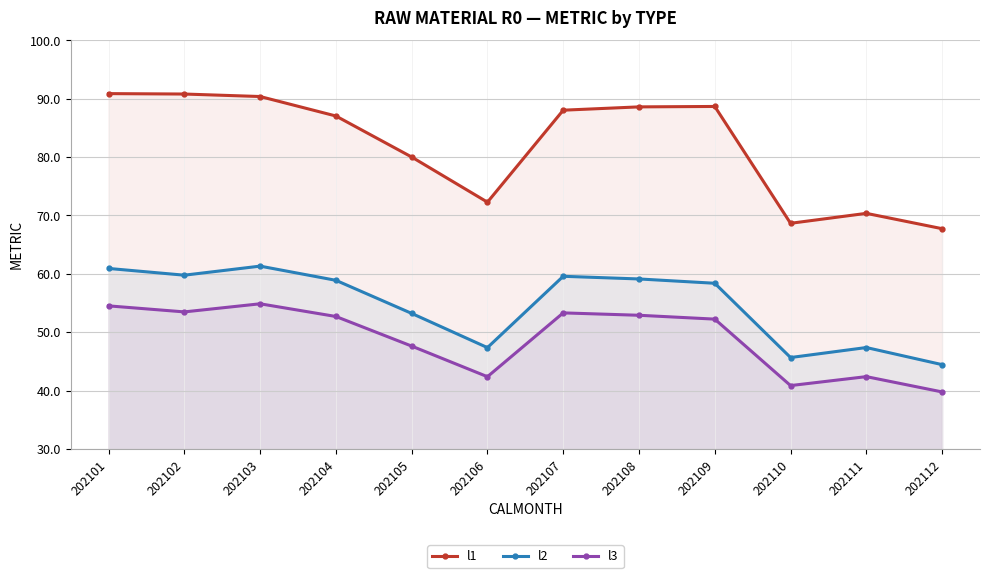

What is the sum of all l2 values?

656.1